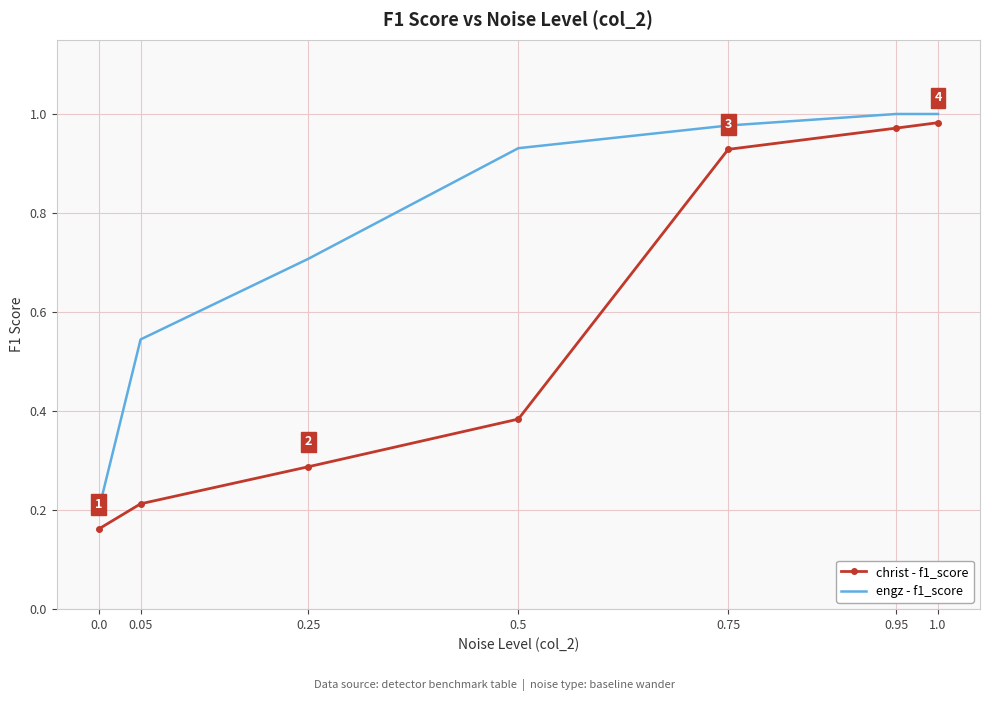

True or false: christ - f1_score and engz - f1_score cross at least once.

False